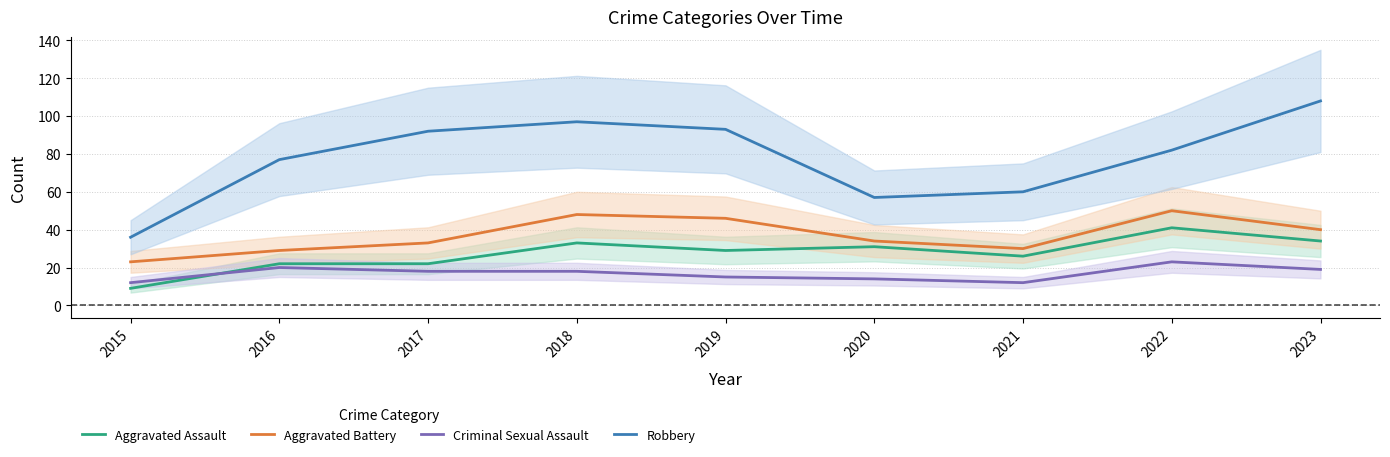

What are all the series names shown in the legend?

Aggravated Assault, Aggravated Battery, Criminal Sexual Assault, Robbery